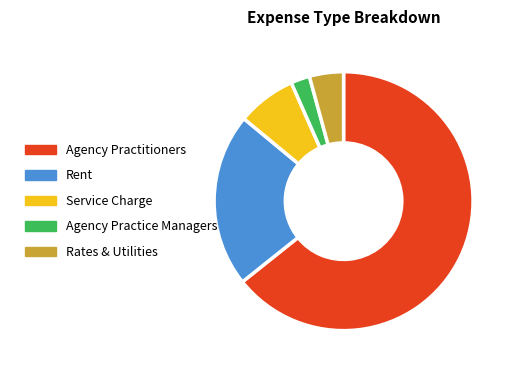

How many slices are in this pie chart?

5